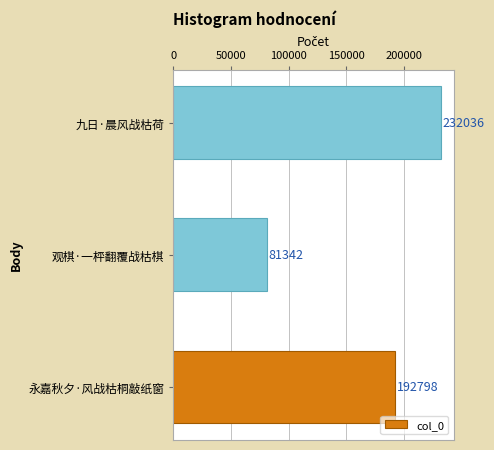

What is the ratio of the value at 观棋·一枰翻覆战枯棋 to the value at 九日·晨风战枯荷?

0.4